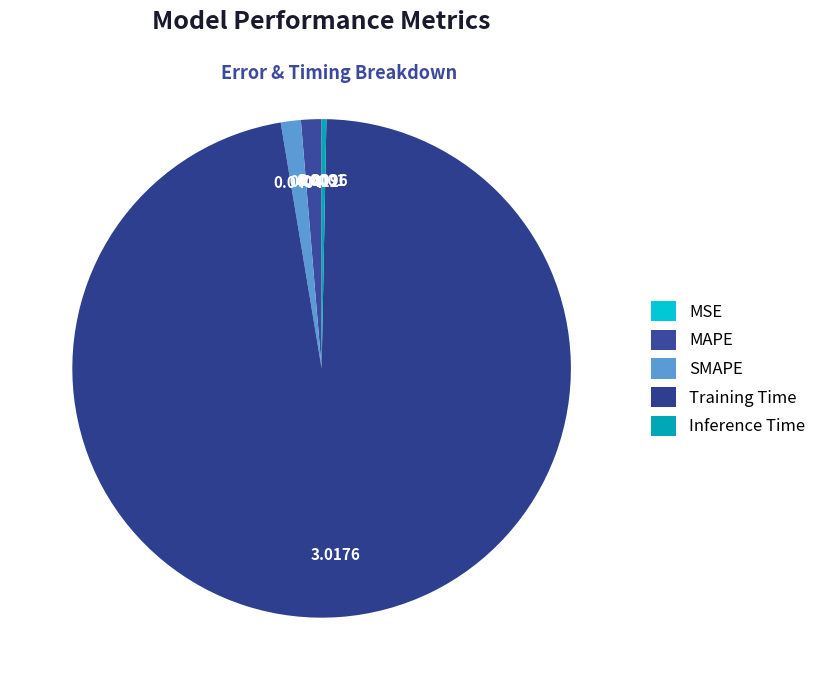

What is the change in value from Training Time to Inference Time?

-3.0